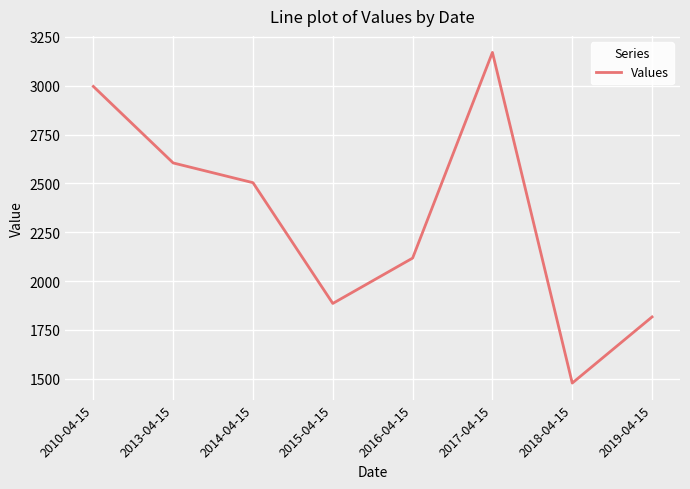

The value at 2019-04-15 is 617.1. True or false?

False